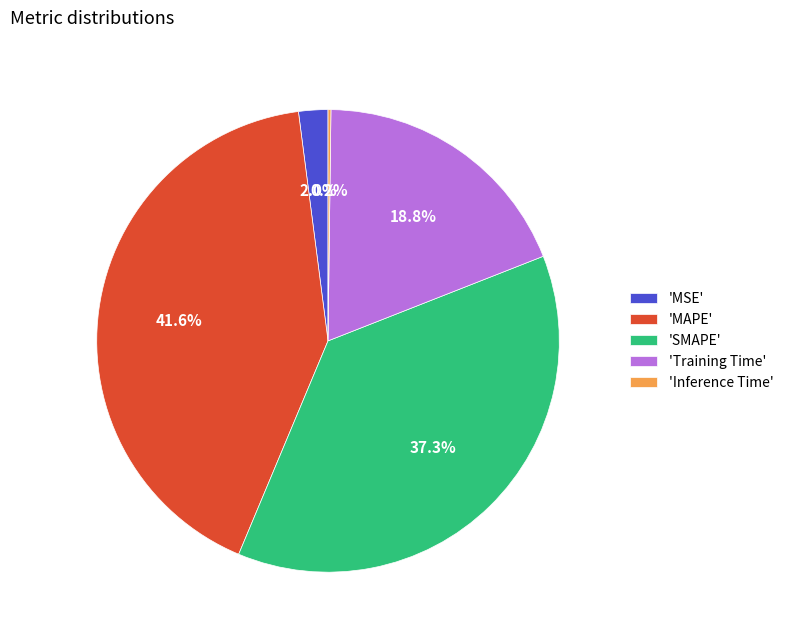

What percentage is NOT represented by 'MAPE'?

58.4%